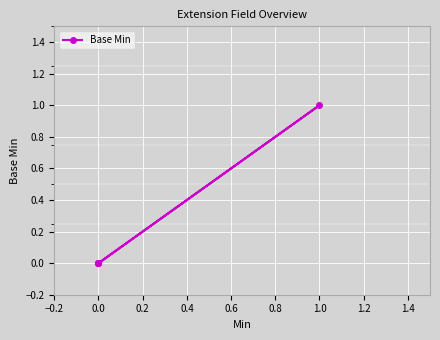

Is it true that the value at 0.0 is 1?

False